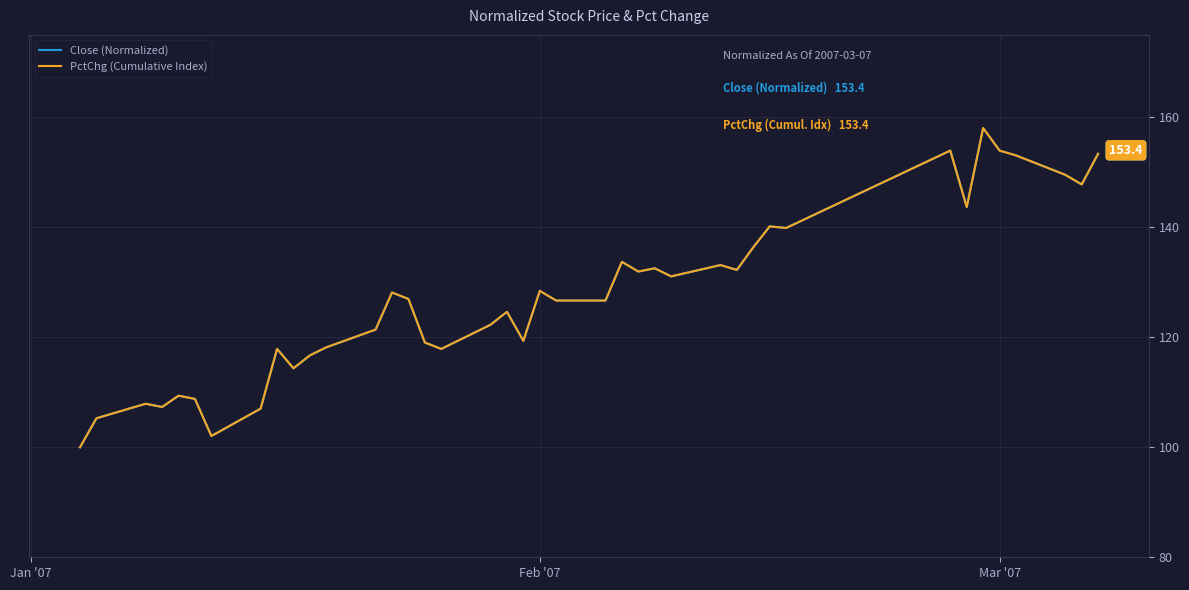

Which series has the largest range (max minus min)?

Close (Normalized)